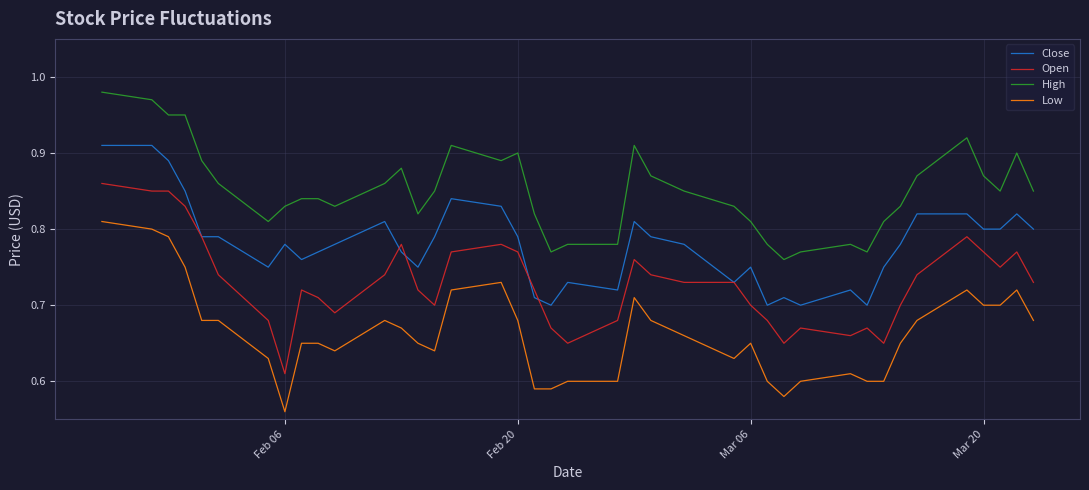

Which series has the largest total across all categories?

High